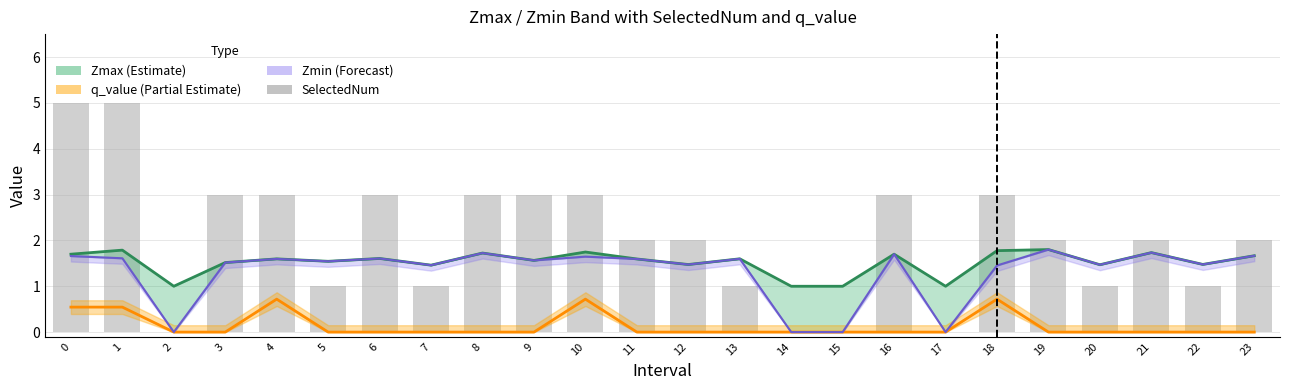

Count the SelectedNum values in the range 1 to 3.

18